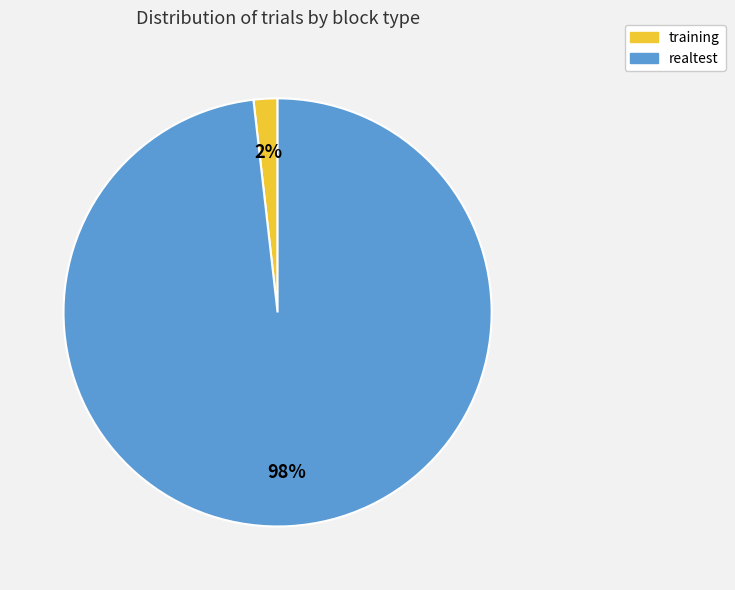

Does training account for over 50% of the chart?

No